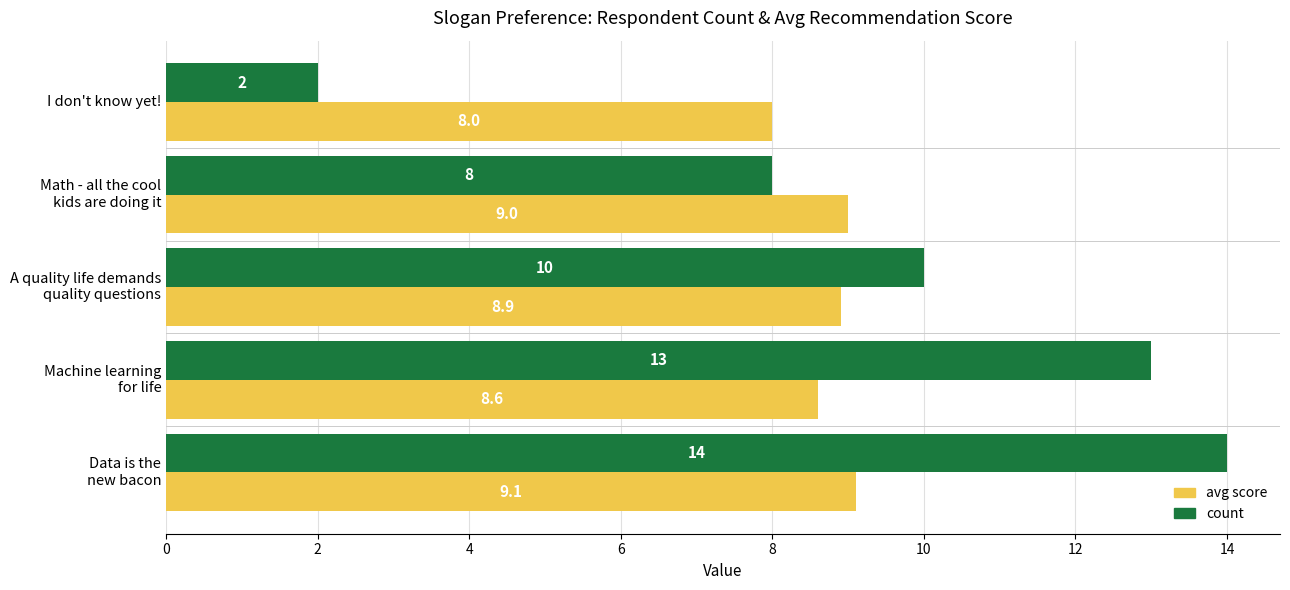

What is the spread (max minus min) of values at I don't know yet!?

6.0